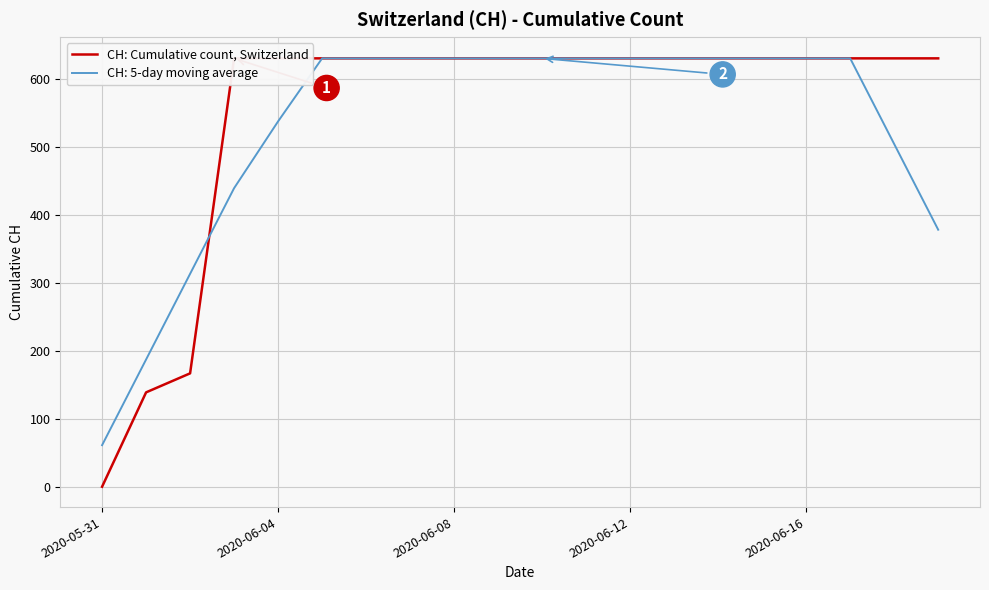

What is the value of the 11th point from the left?

631